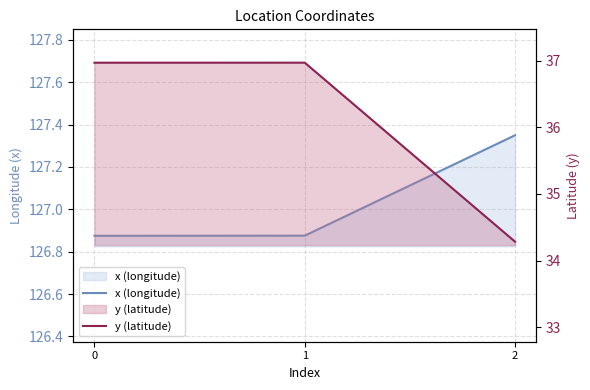

What value does the x (longitude) series have at 1?

126.9